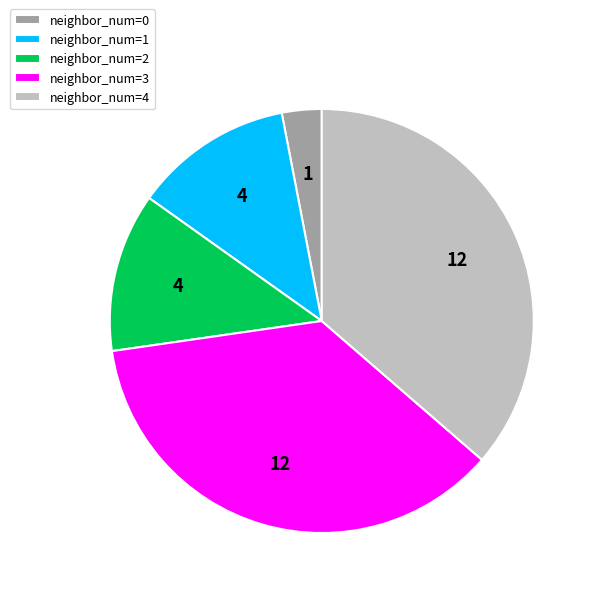

Is there any slice that represents more than half of the pie?

No